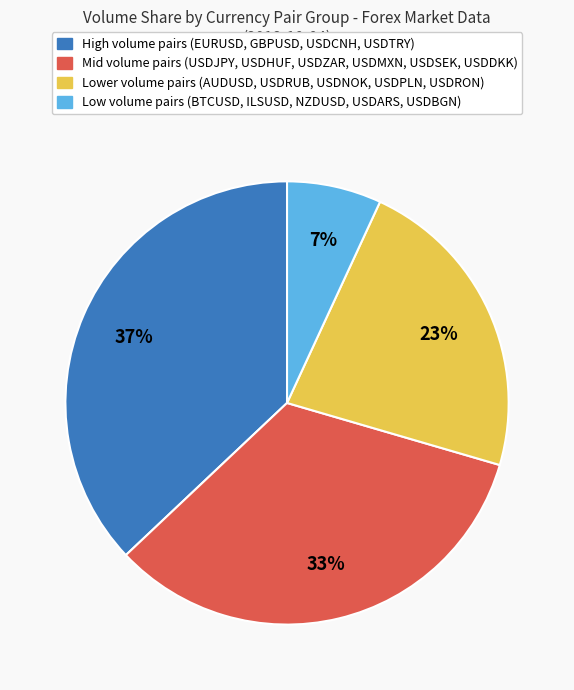

Count the number of slices in the pie.

4